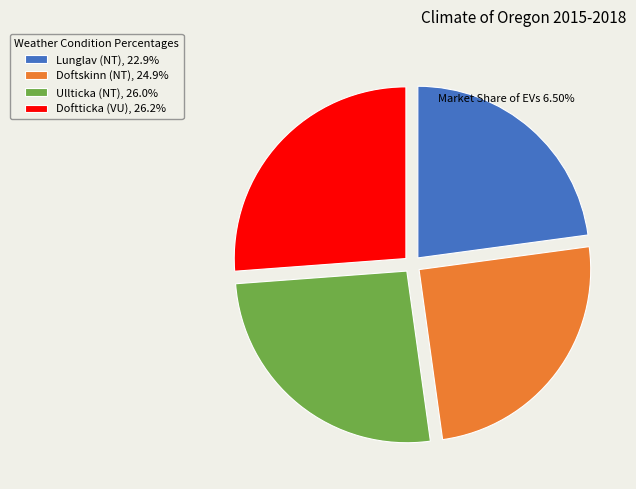

Between Ullticka (NT) and Doftskinn (NT), which is larger?

Ullticka (NT)